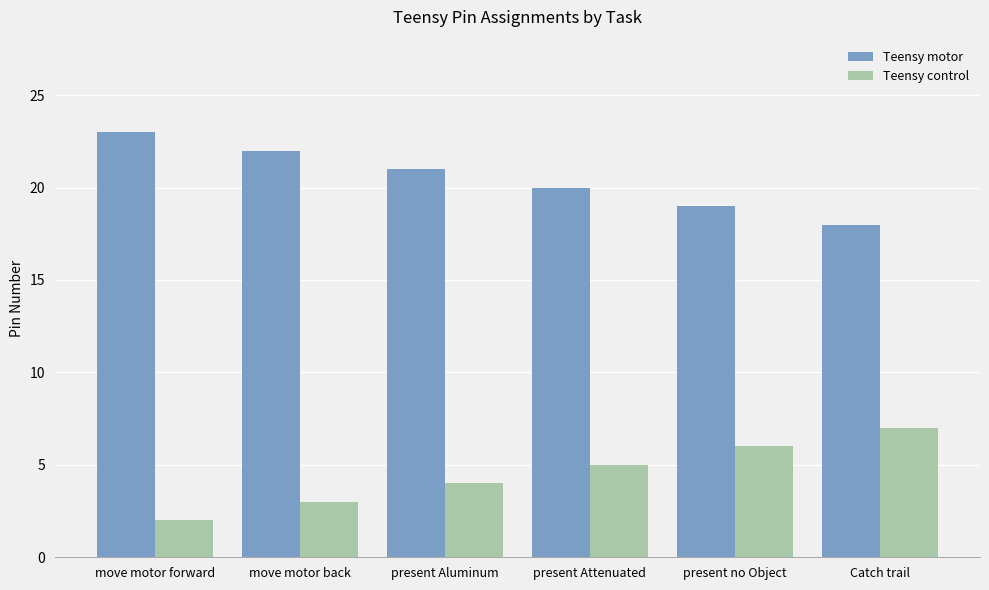

True or false: Teensy motor has a value of 14 at move motor back.

False